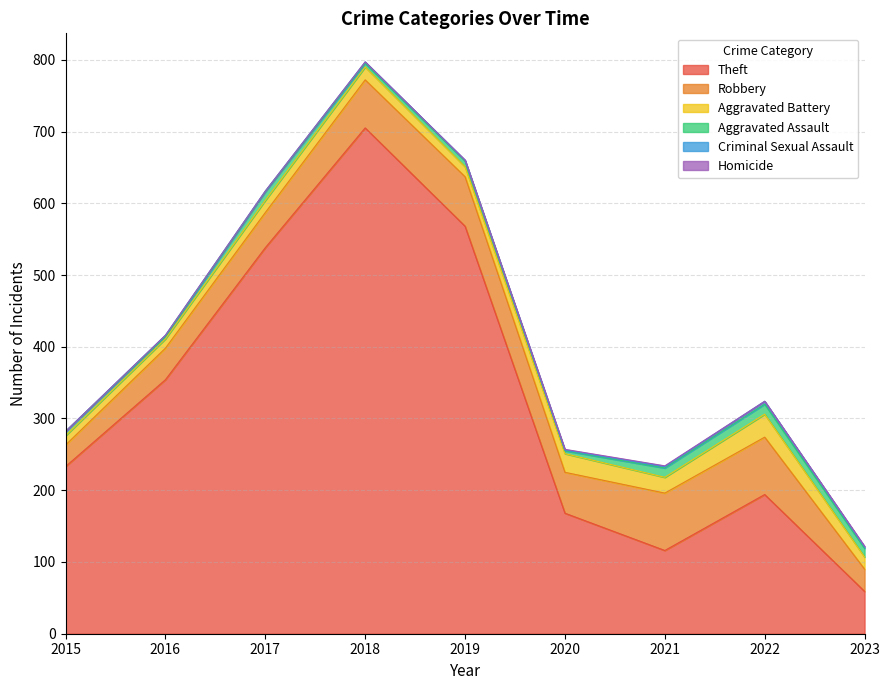

True or false: Theft and Aggravated Battery intersect in this chart.

False